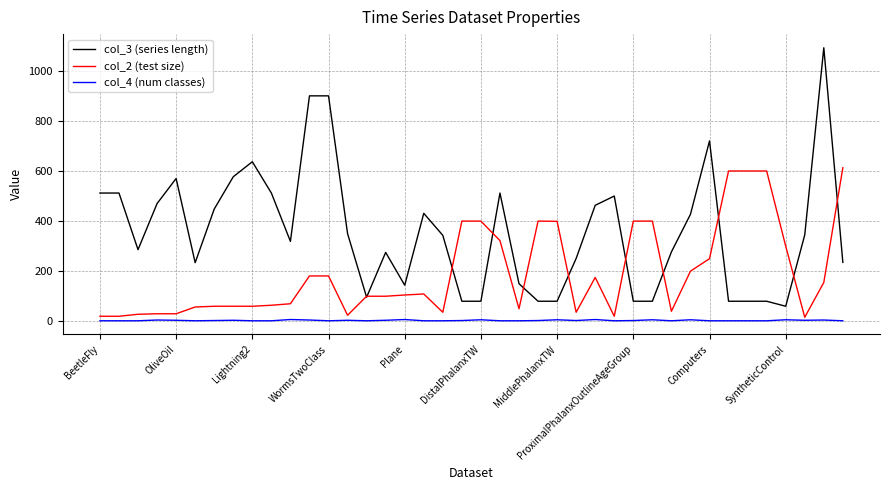

After their last crossing, which series has the higher values: col_3 (series length) or col_2 (test size)?

col_2 (test size)